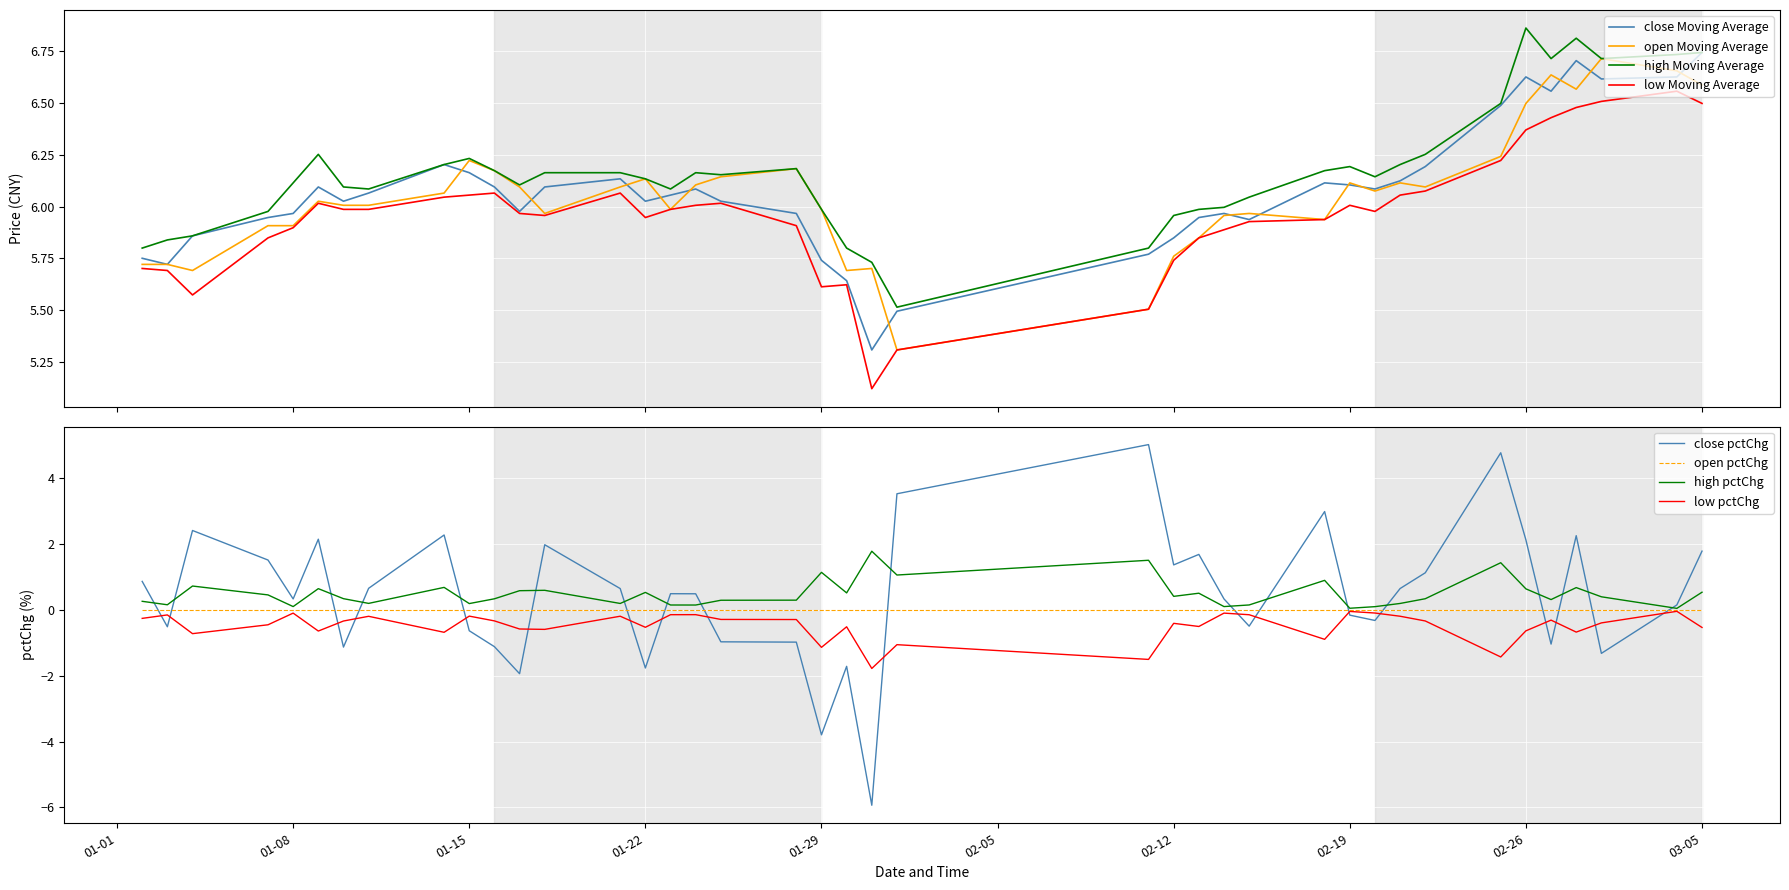

What is the lowest value of the high Moving Average series?

5.5